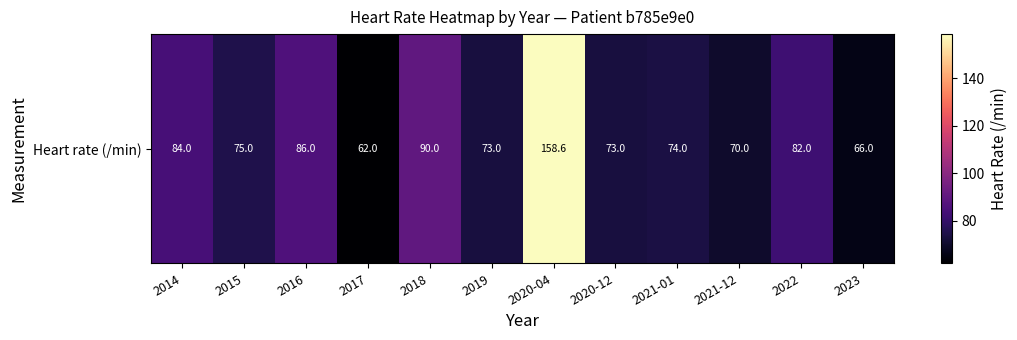

What is the change in value from 2021-12 to 2023?

-4.0